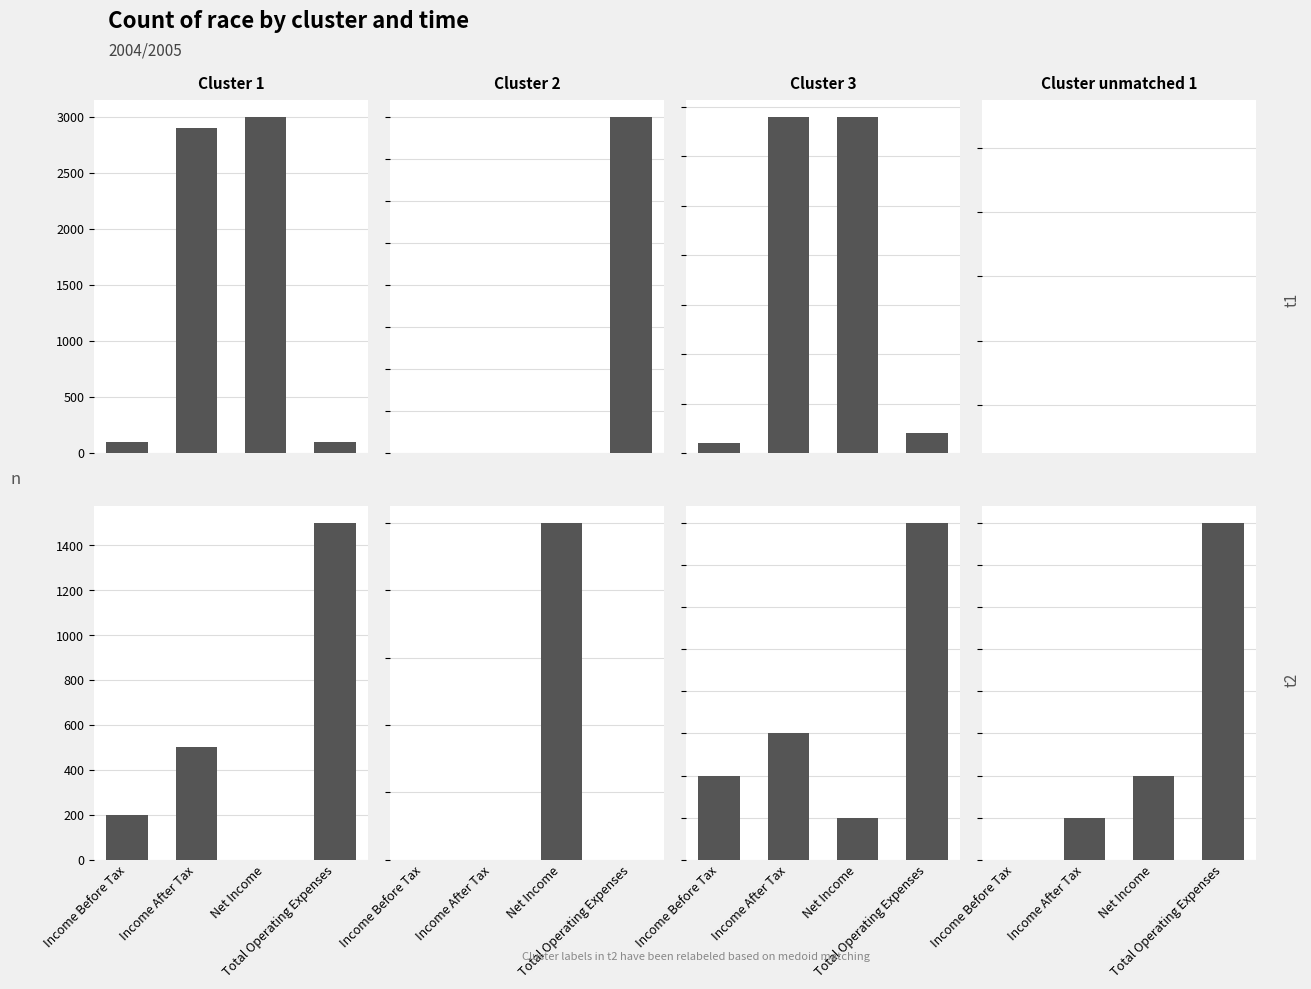

What is the label of the 4th bar from the left?

Total Operating Expenses